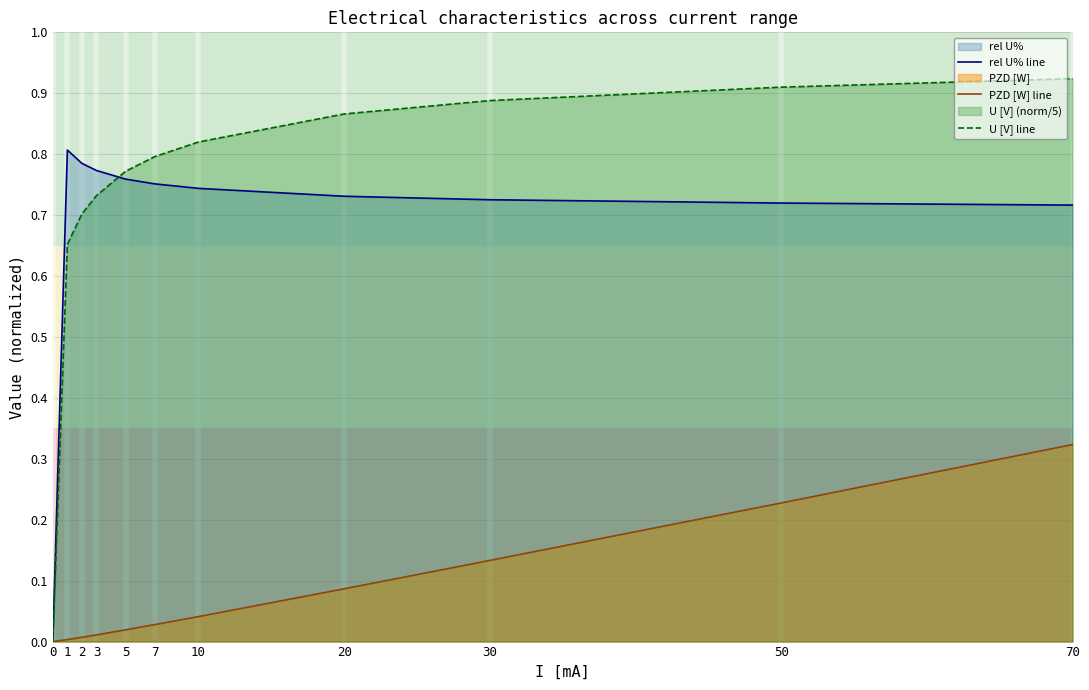

The value of PZD [W] line at 20 is 0.0. True or false?

False